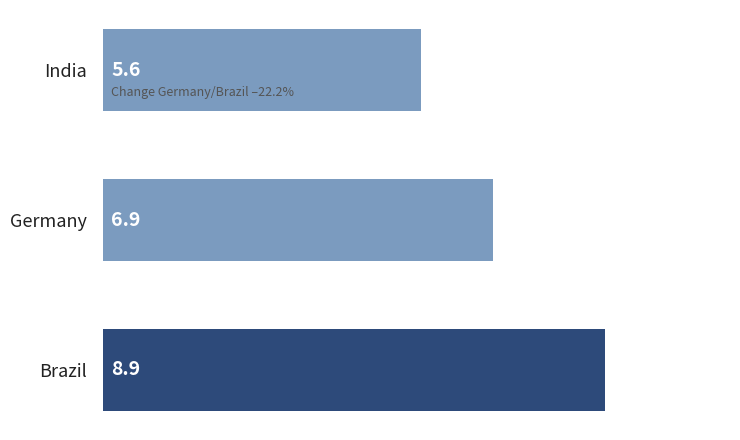

Are the bars horizontal?

Yes